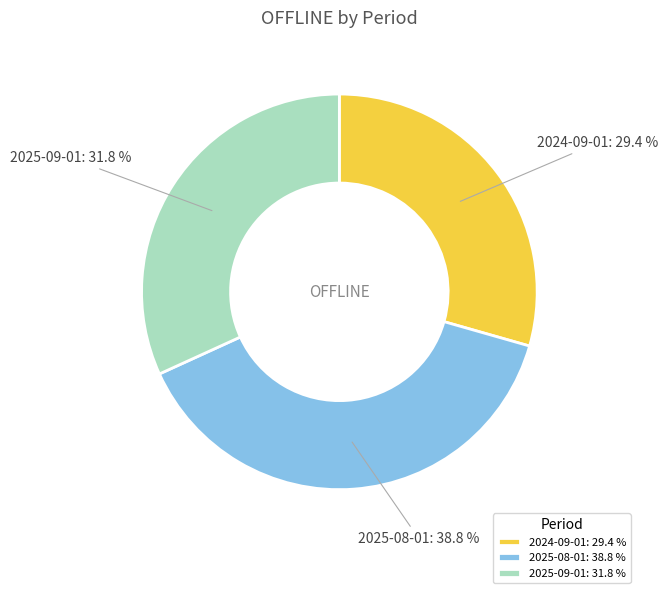

Is it true that 2025-09-01 is 32% of the pie?

True